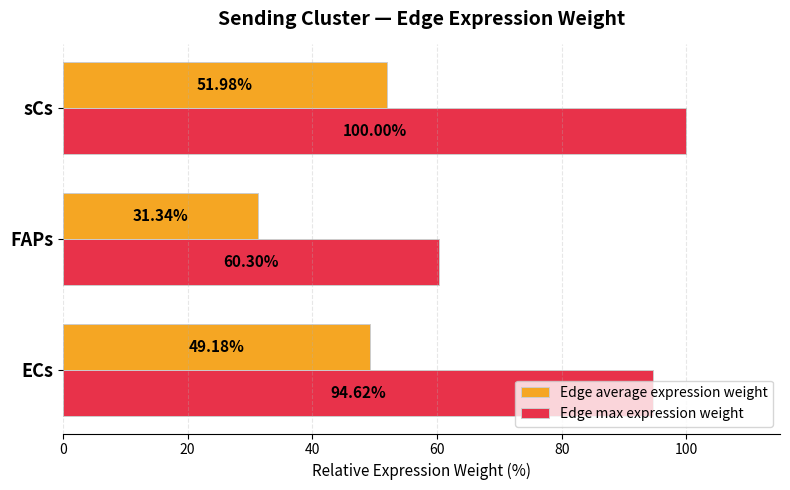

Is the value of Edge max expression weight at sCs greater than the value of Edge average expression weight at ECs?

Yes